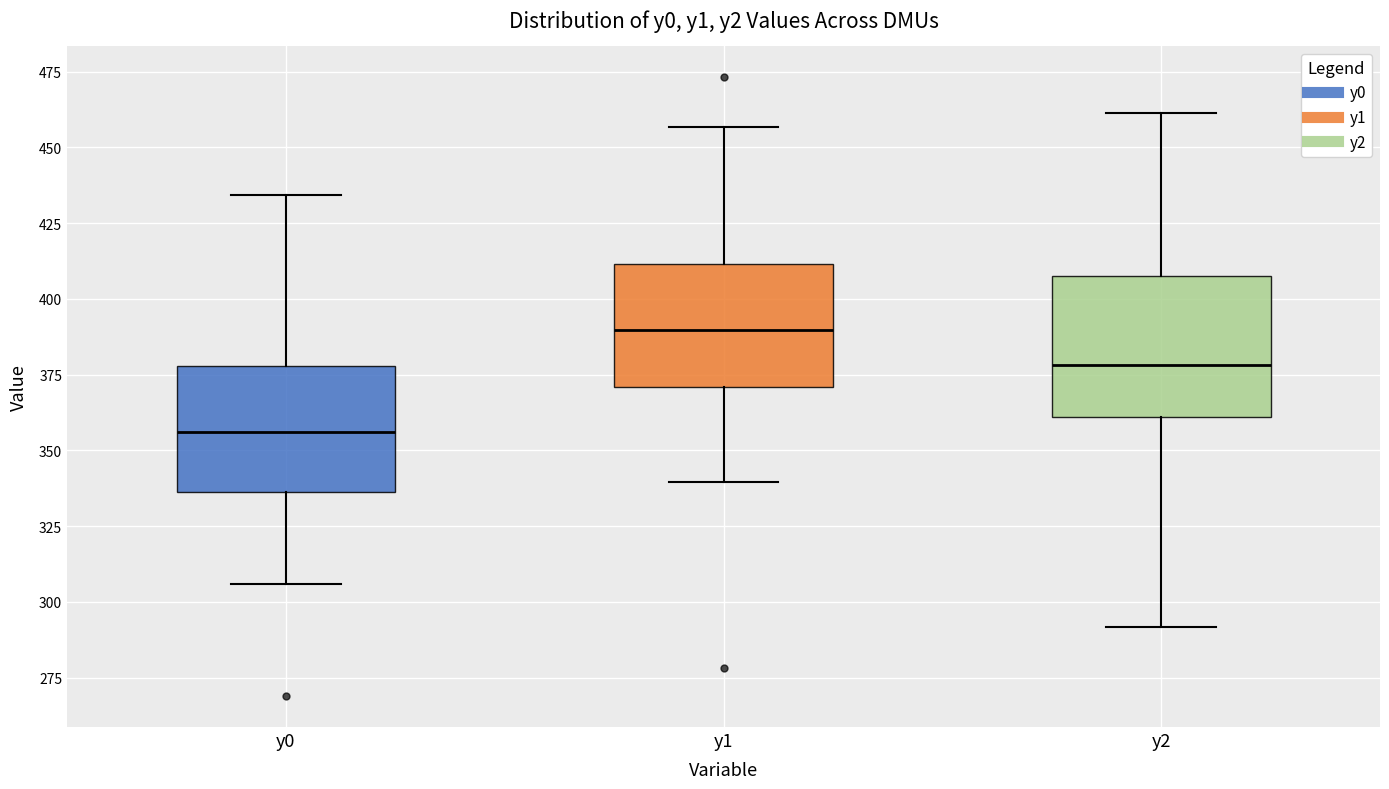

Reading left to right, read every box against the y-axis: the position of its median line, the range the box covers, and the ends of its whiskers. The values are not printed on the chart, so give them approximately, as read against the axis.

y0: median 355, box 335 to 380, whiskers 305 to 435
y1: median 390, box 370 to 410, whiskers 340 to 455
y2: median 380, box 360 to 405, whiskers 290 to 460